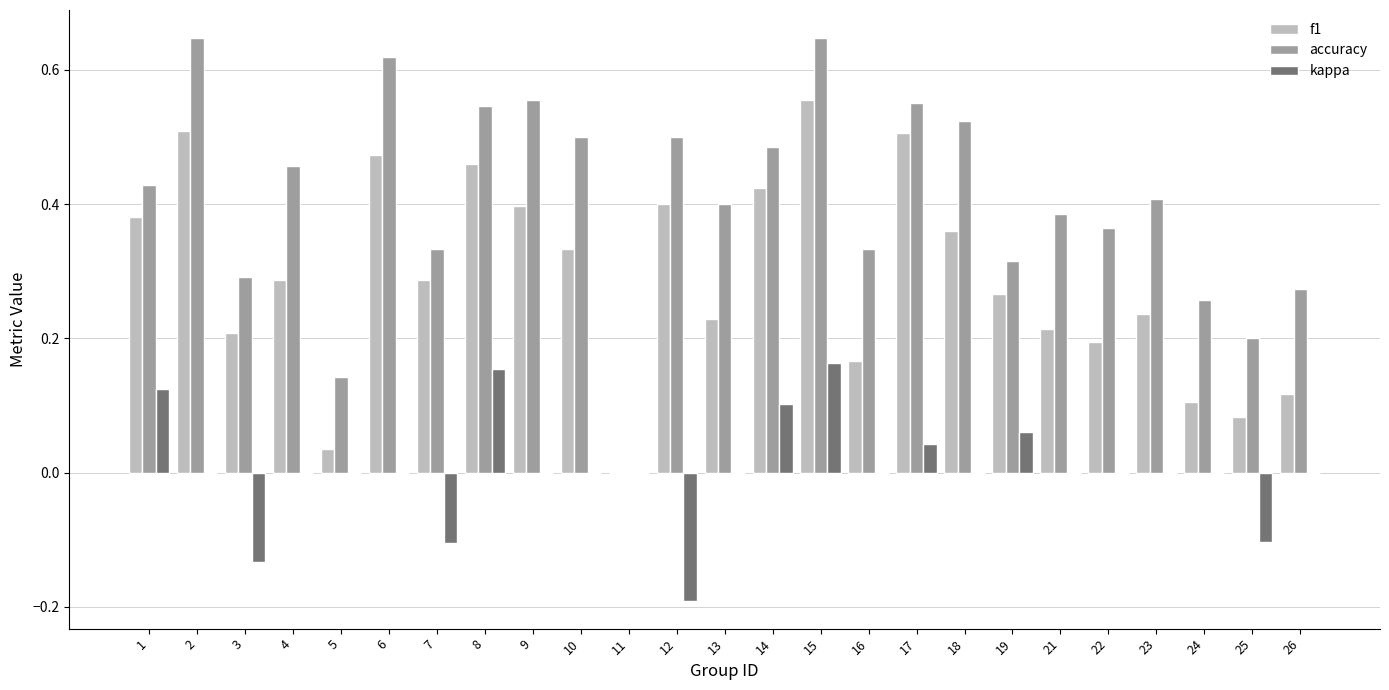

At which category is the sum across all series the highest?

15